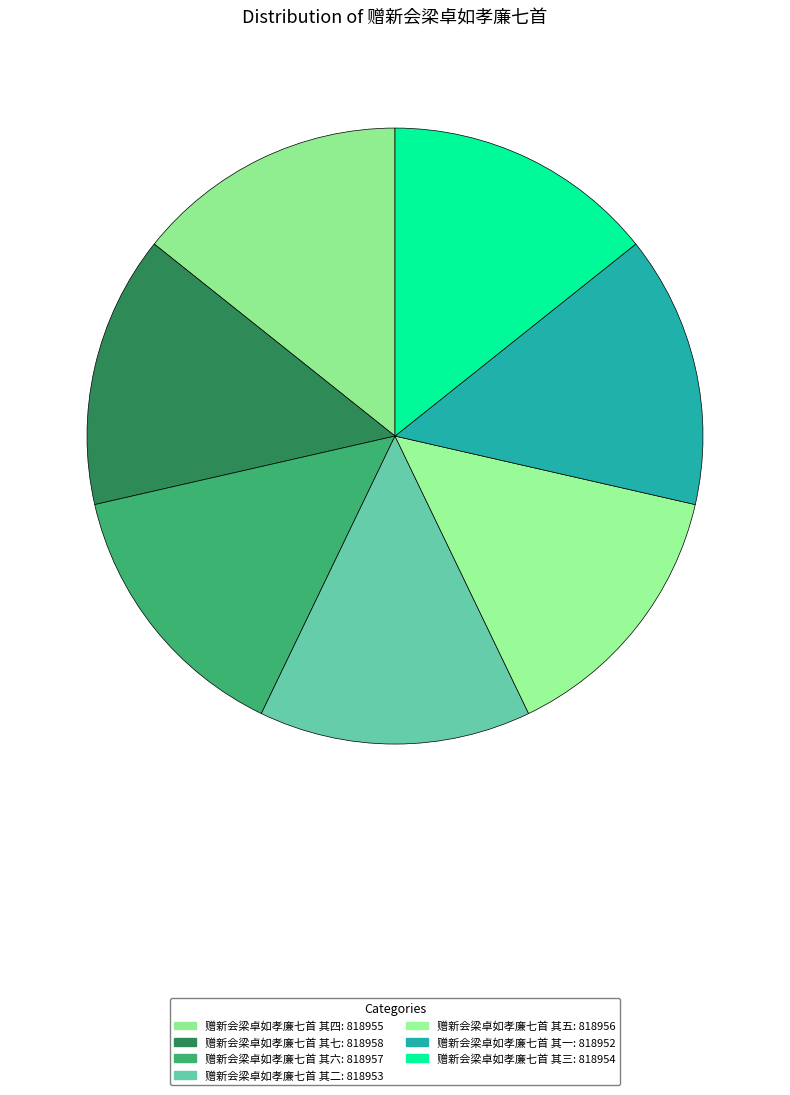

Does 赠新会梁卓如孝廉七首 其五 account for over 50% of the chart?

No